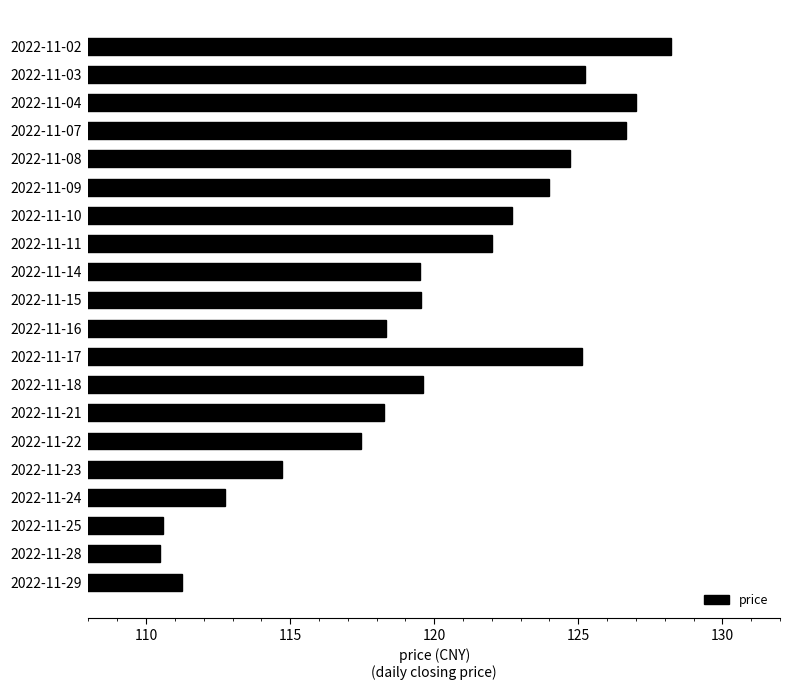

Approximately how many times larger is the value at 2022-11-10 compared to 2022-11-03?

1.0